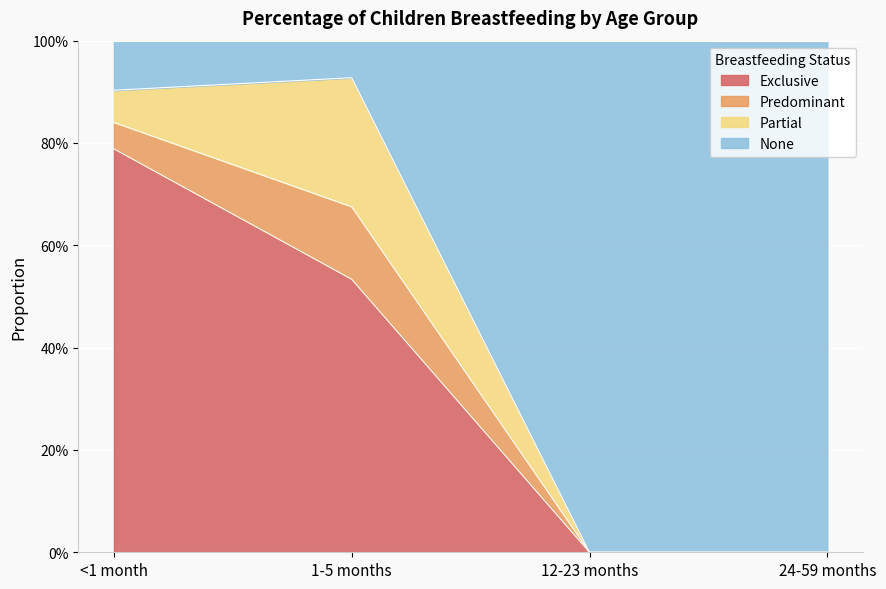

True or false: None has more than 2 interior local peaks.

False